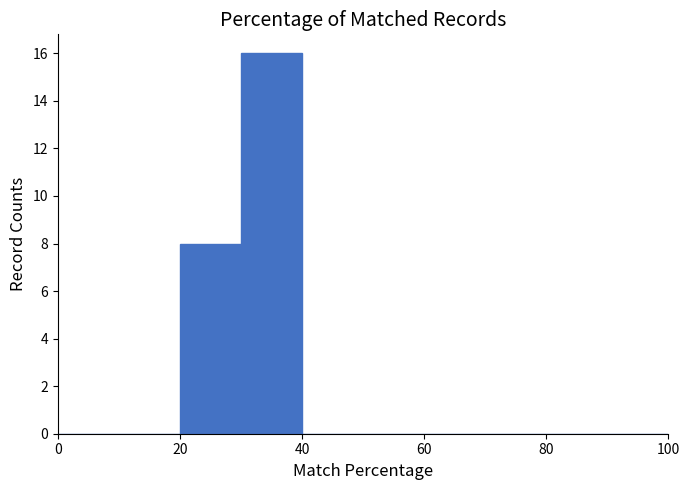

How tall is the bar that spans 20 to 30 on the x-axis? The values are not printed on the chart, so give them approximately, as read against the axis.

8